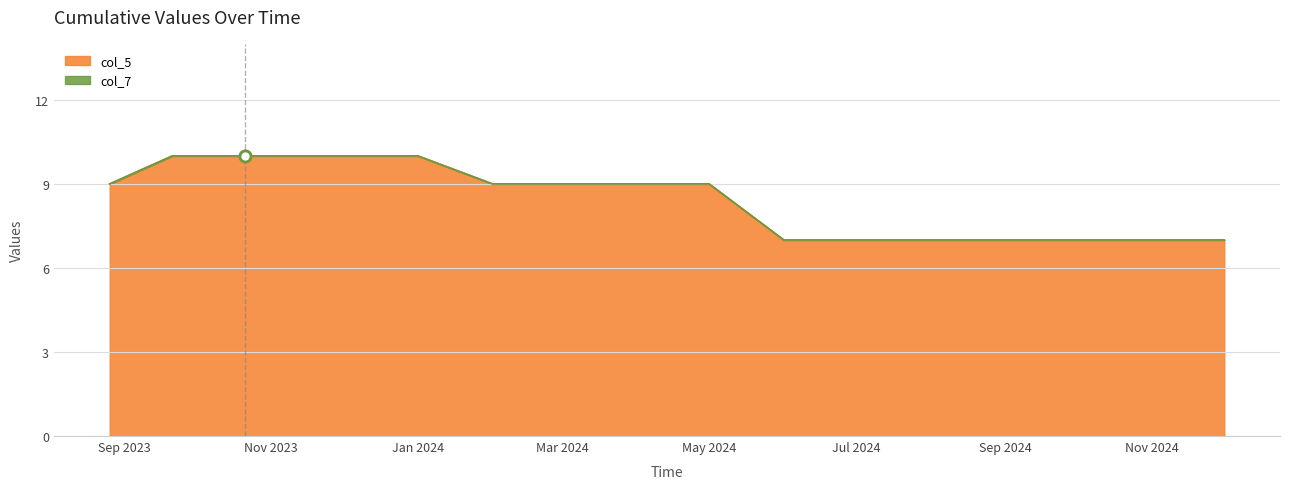

What is the lowest value of the col_7 series?

7